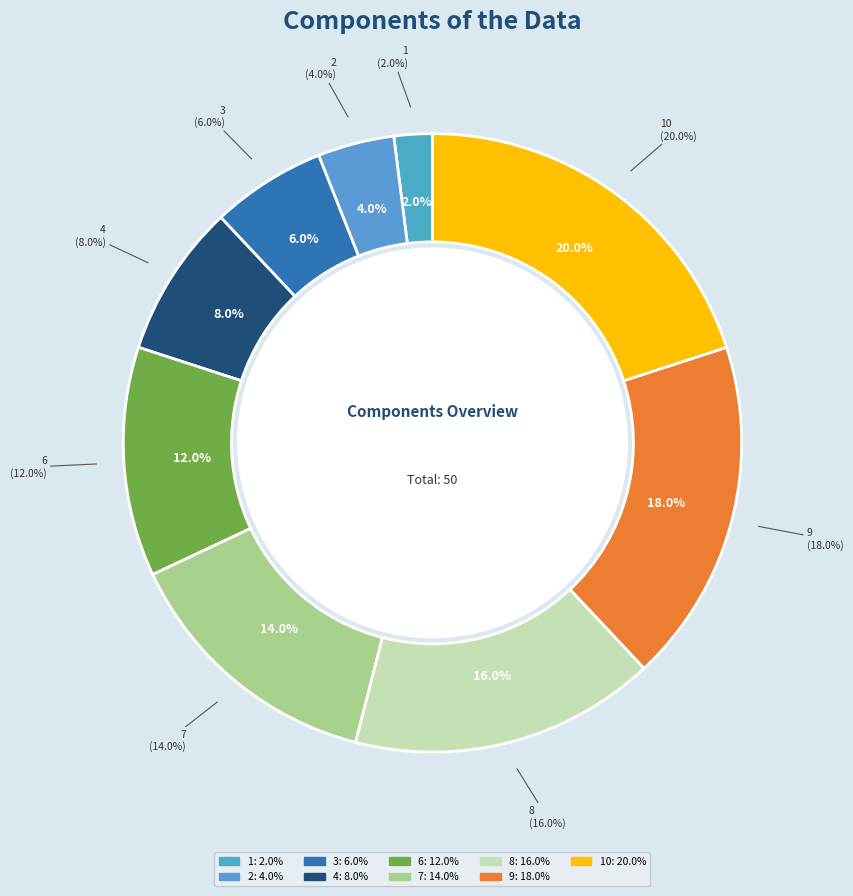

Is it true that 10 is 20% of the pie?

True